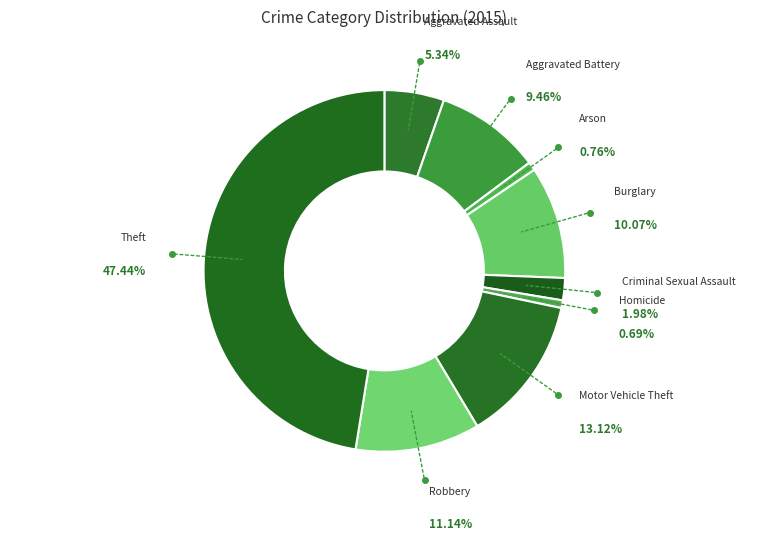

Approximately how many times larger is the value at Robbery compared to Burglary?

1.1